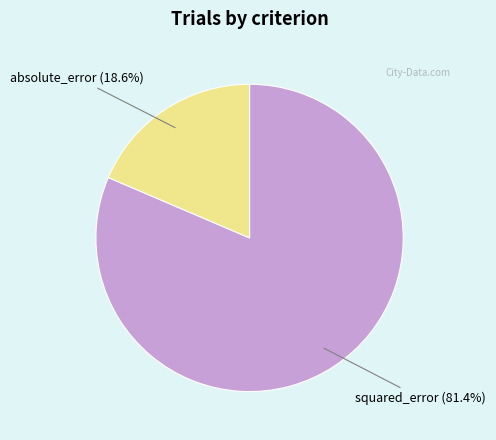

How many slices are in this pie chart?

2